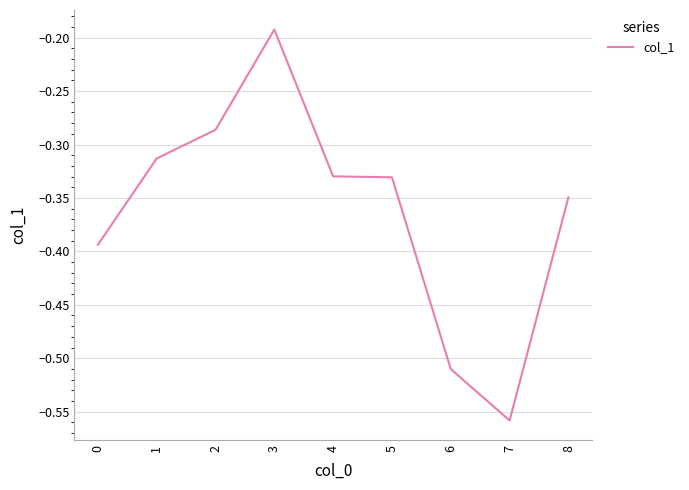

At which category does the data reach its first local peak?

3